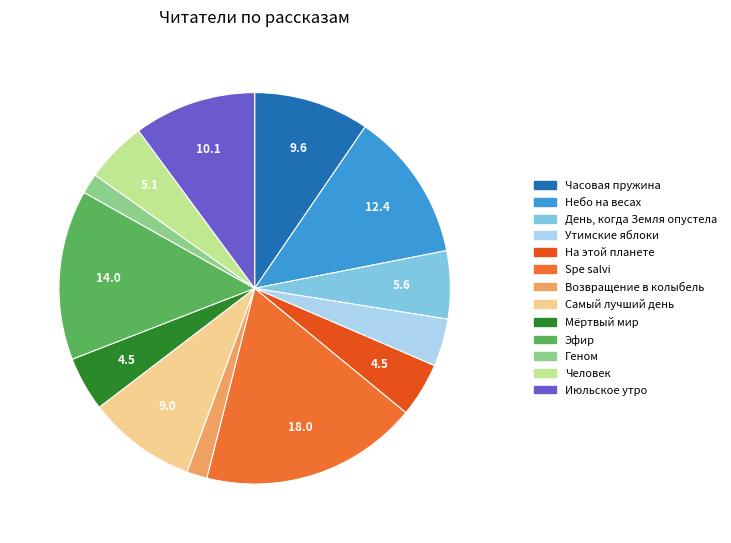

Does any single category account for the majority?

No